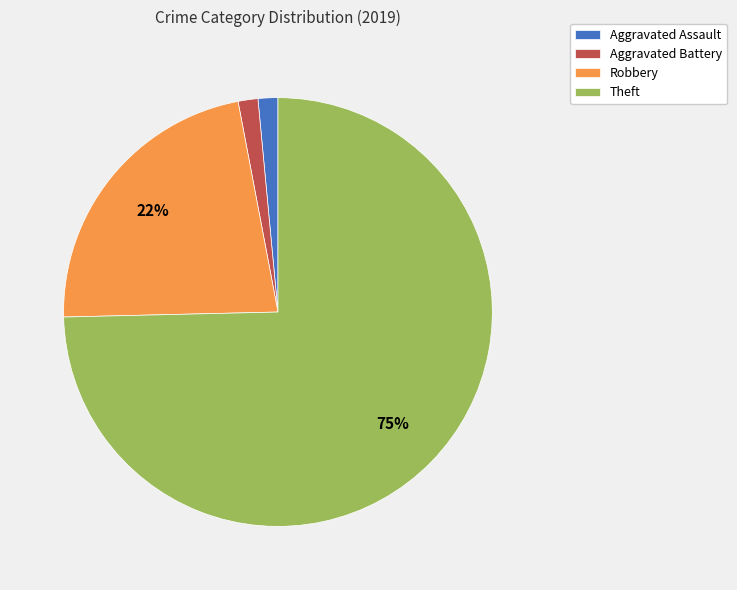

How many segments does this pie chart have?

4